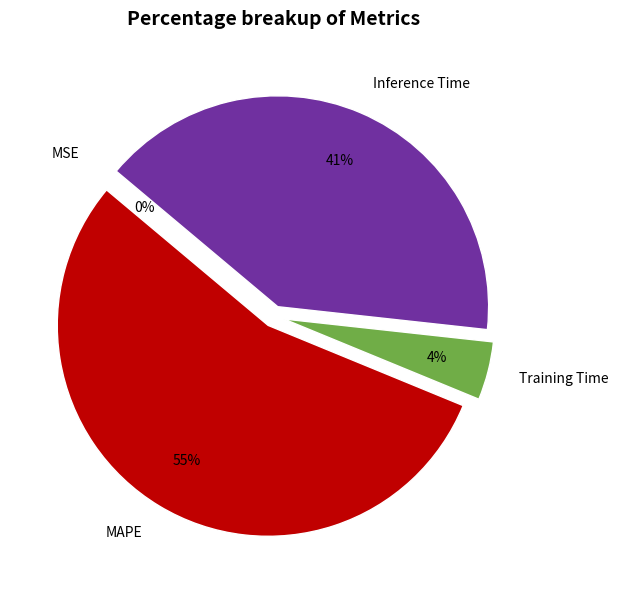

Does MAPE account for over 50% of the chart?

Yes